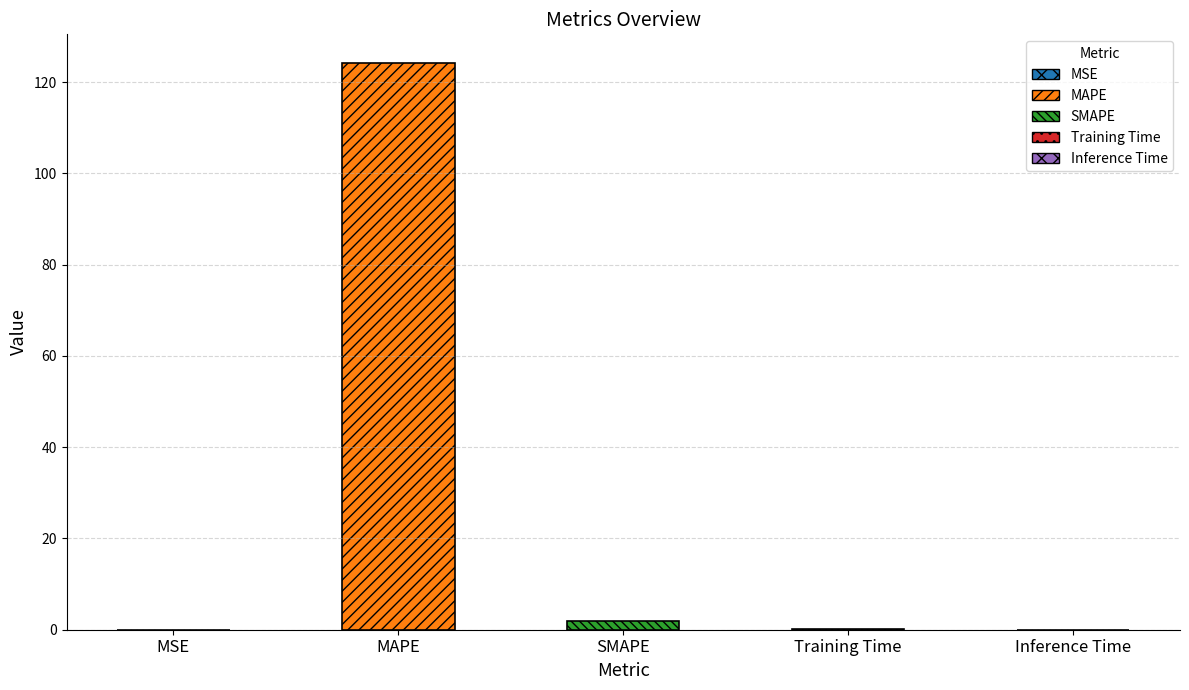

What is the maximum value shown in the chart?

124.3